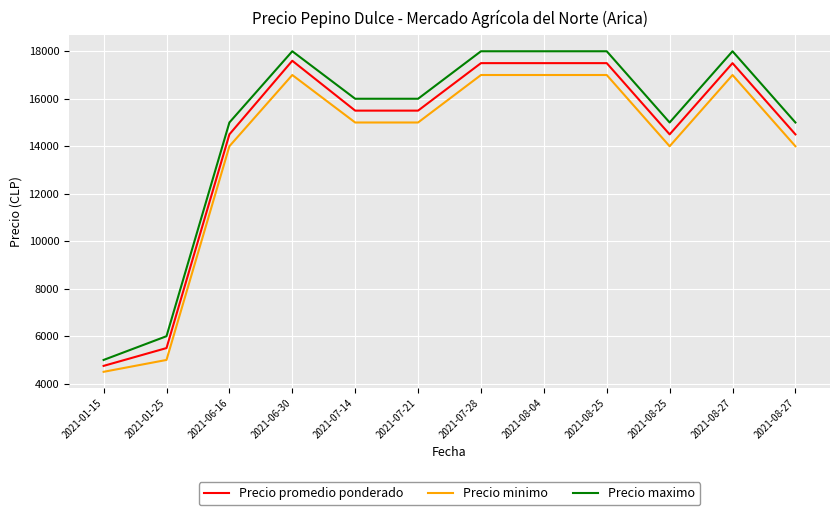

Which series has the largest total across all categories?

Precio maximo